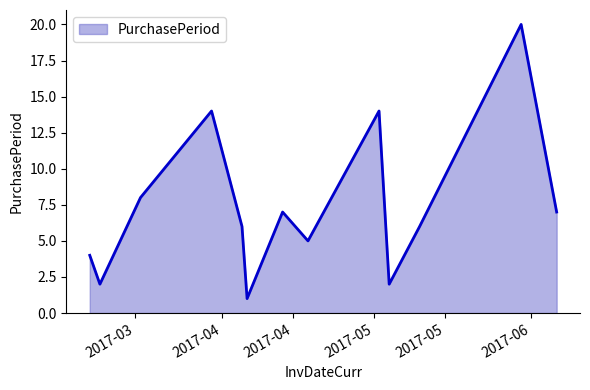

What is the difference between the maximum and minimum values?

19